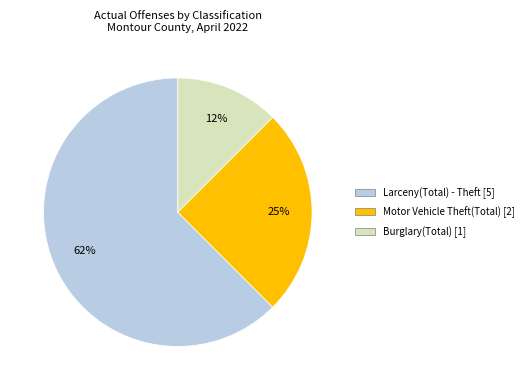

Do Motor Vehicle Theft(Total) [2] and Larceny(Total) - Theft [5] together represent more than half of the pie?

Yes